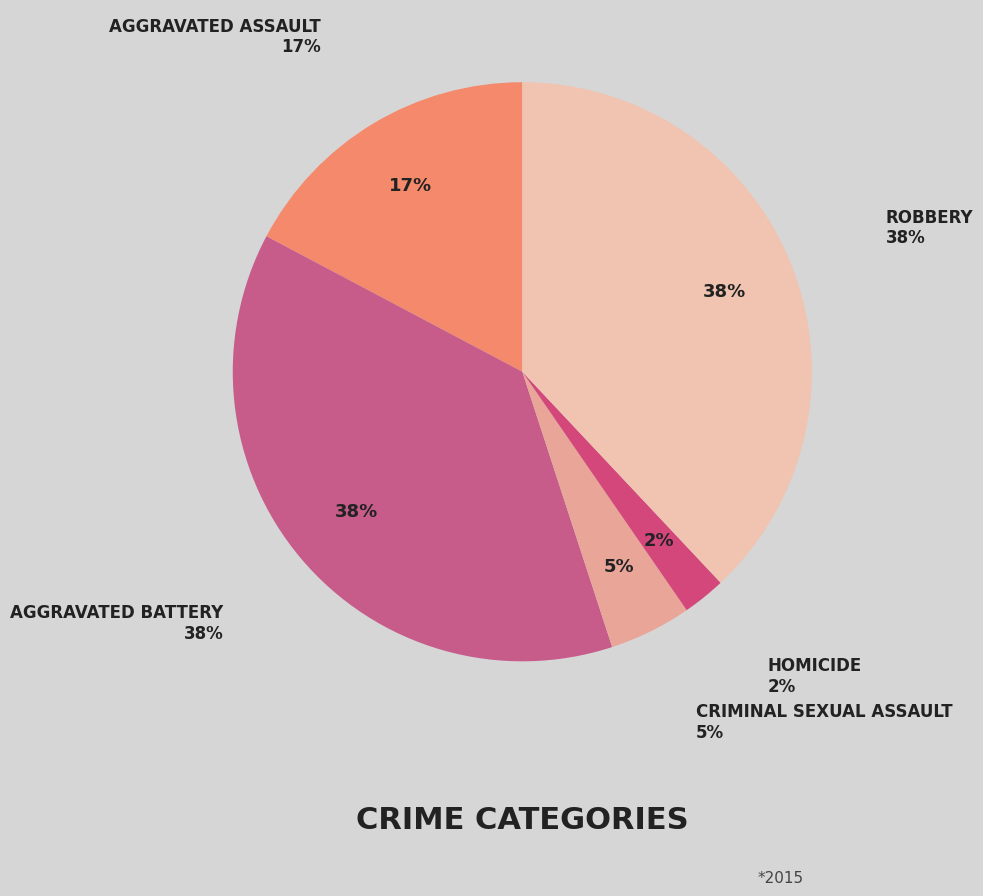

To the nearest percent, what percentage of the pie is Criminal Sexual Assault?

5%